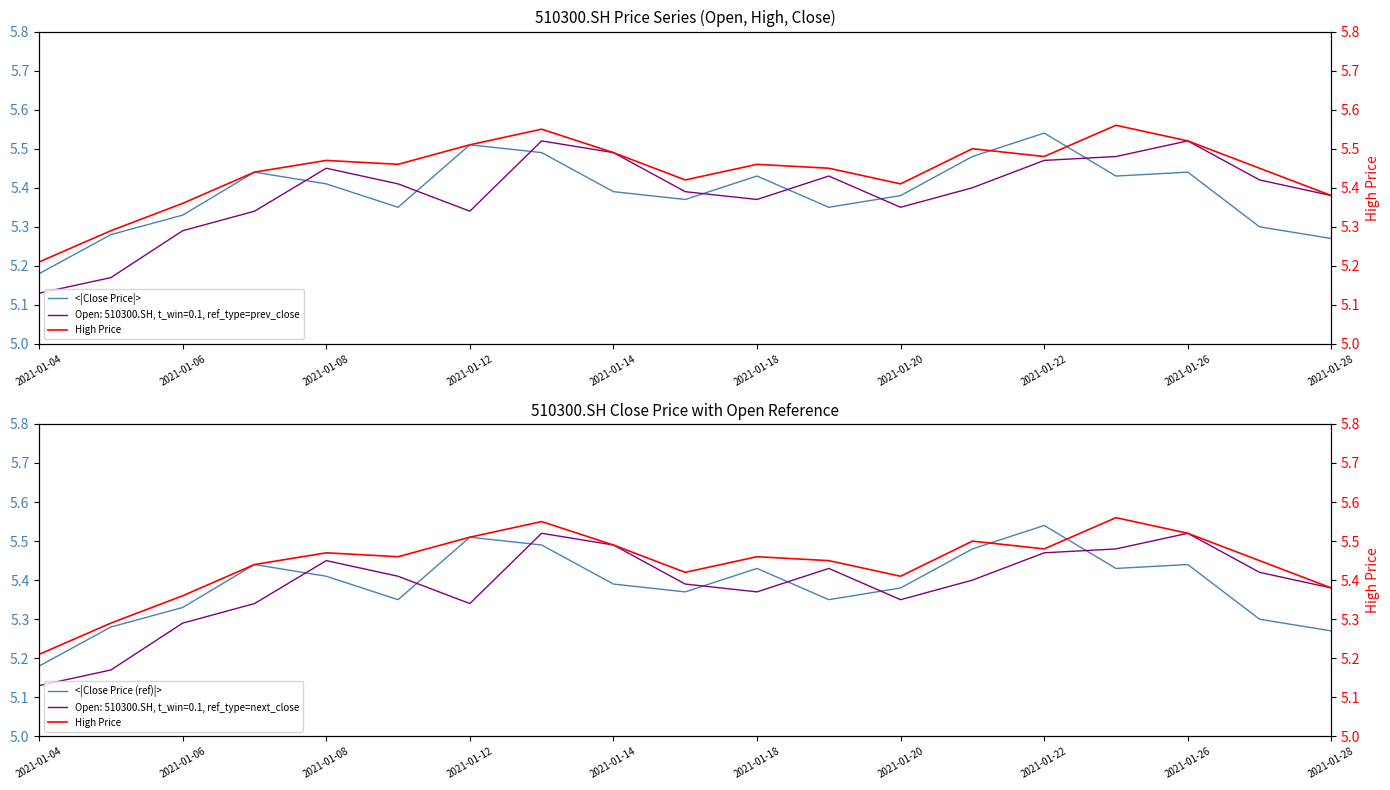

Does the chart have visible grid lines?

No